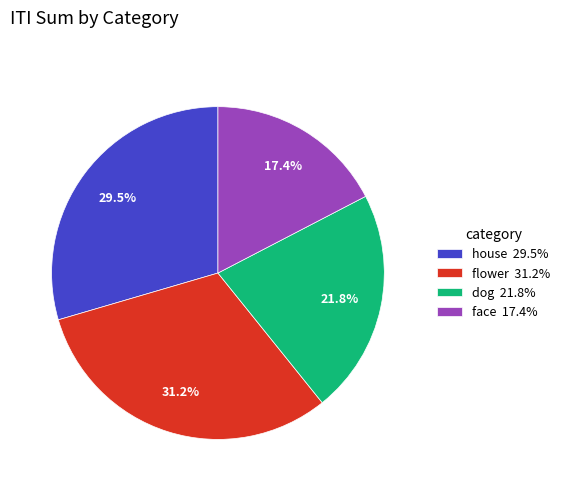

Does dog represent more than half of the total?

No